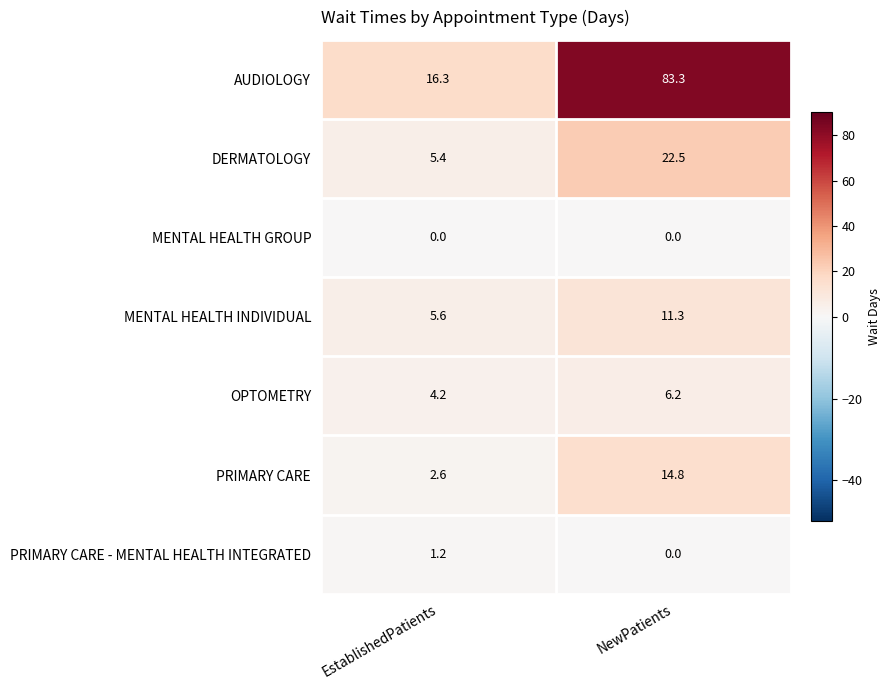

What is the greatest value displayed?

83.3